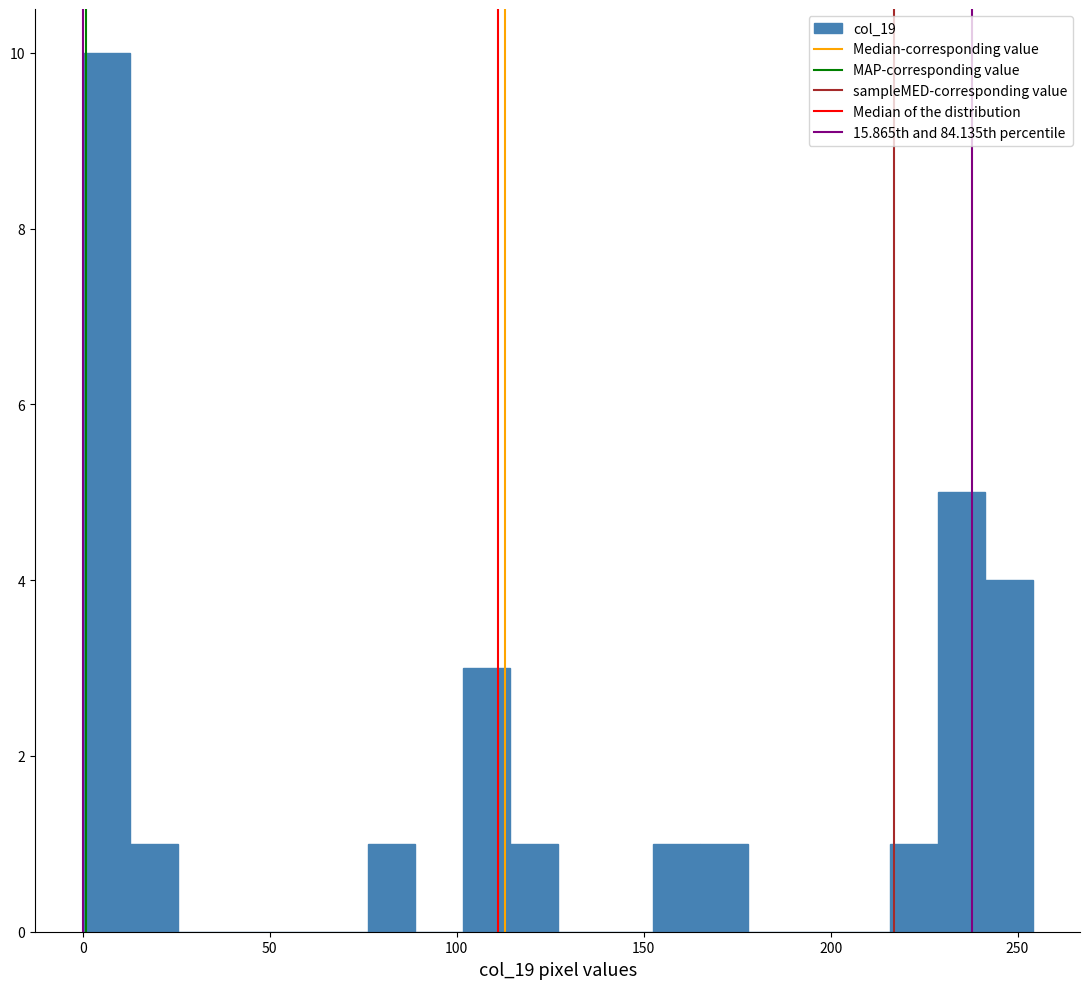

Read against the x-axis, roughly where is the centre of the tallest bar?

5